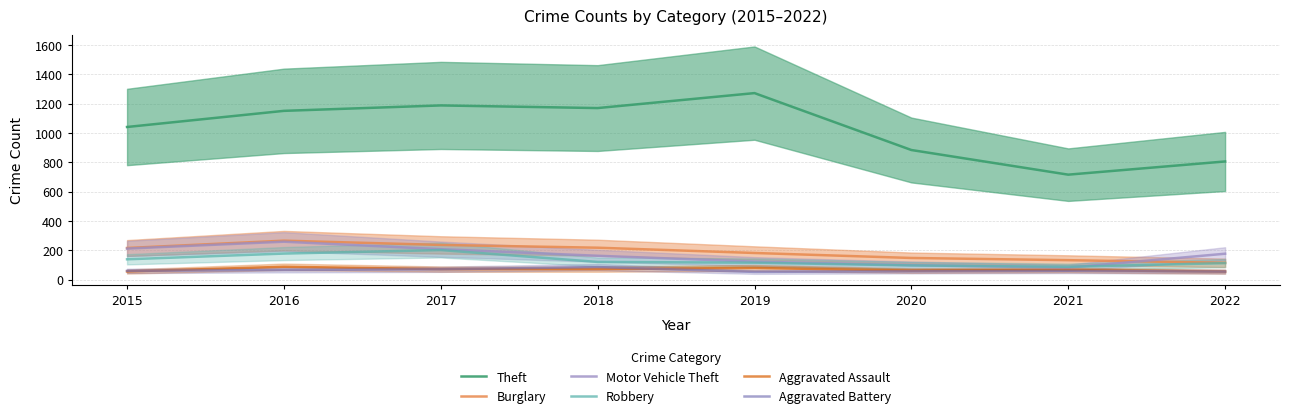

What are all the series names shown in the legend?

Theft, Burglary, Motor Vehicle Theft, Robbery, Aggravated Assault, Aggravated Battery